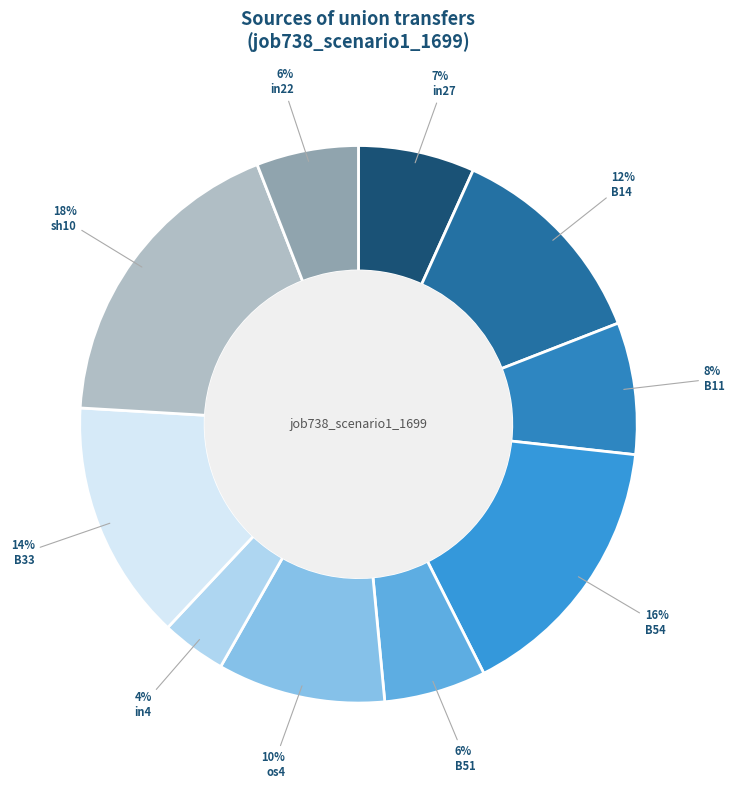

To the nearest percent, what percentage of the pie is in22?

6%